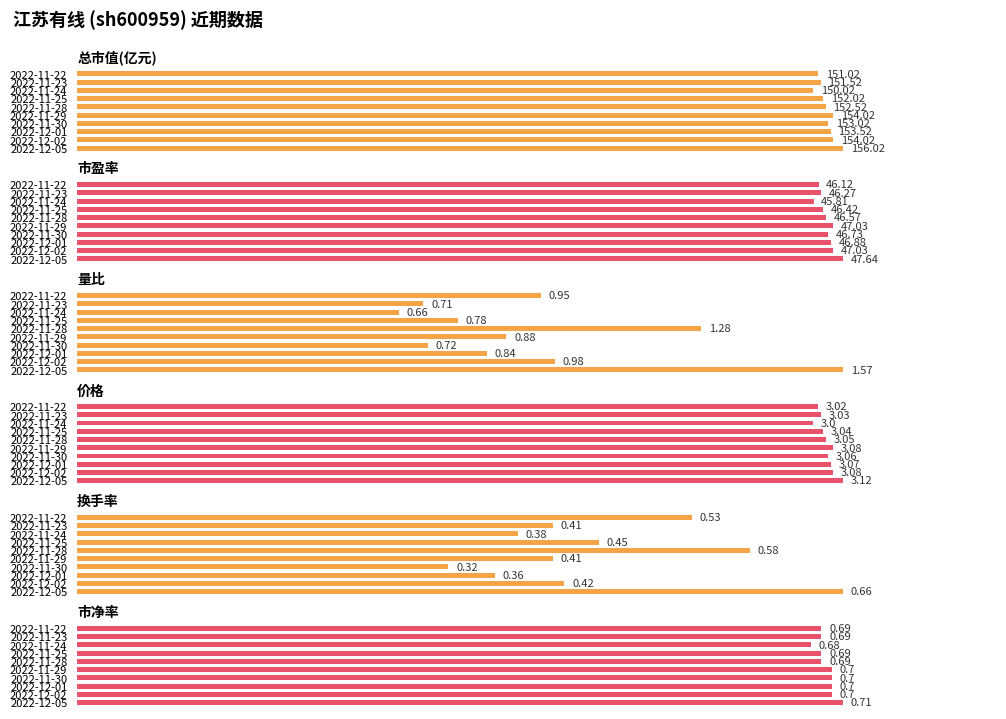

The value of 市净率 at 2022-11-24 is 148.1. True or false?

False